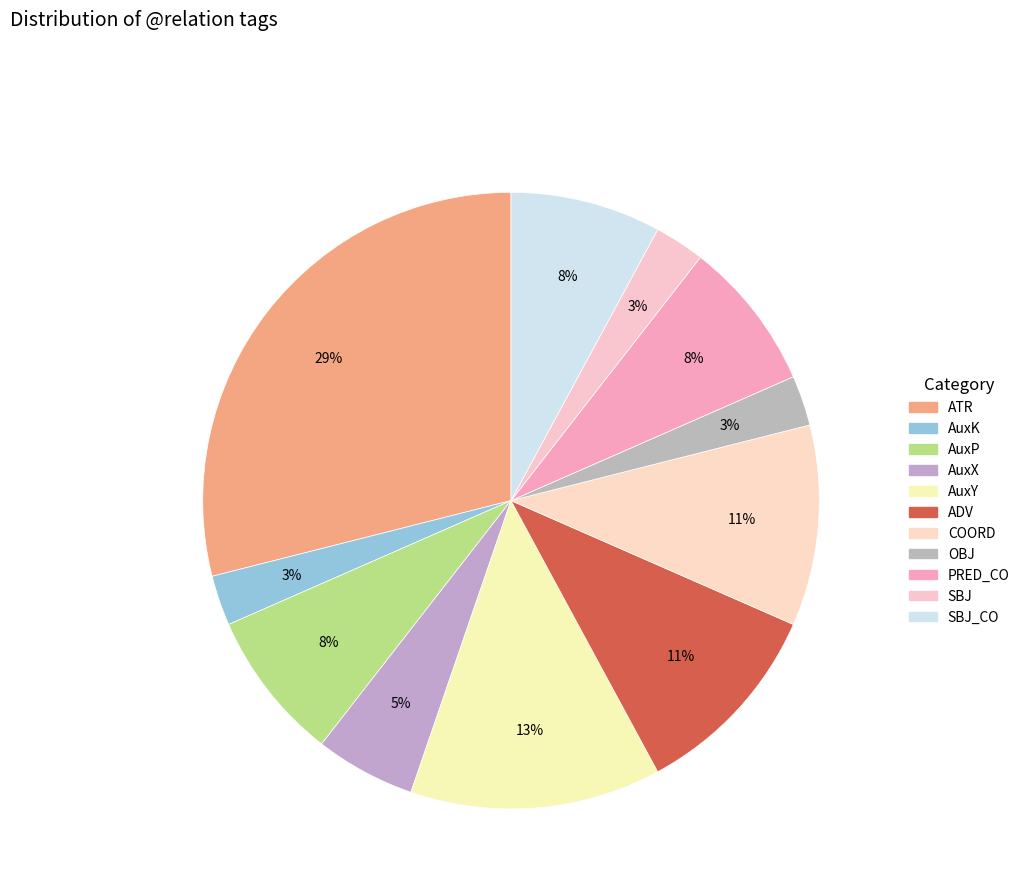

To the nearest percent, what percentage of the pie is AuxY?

13%